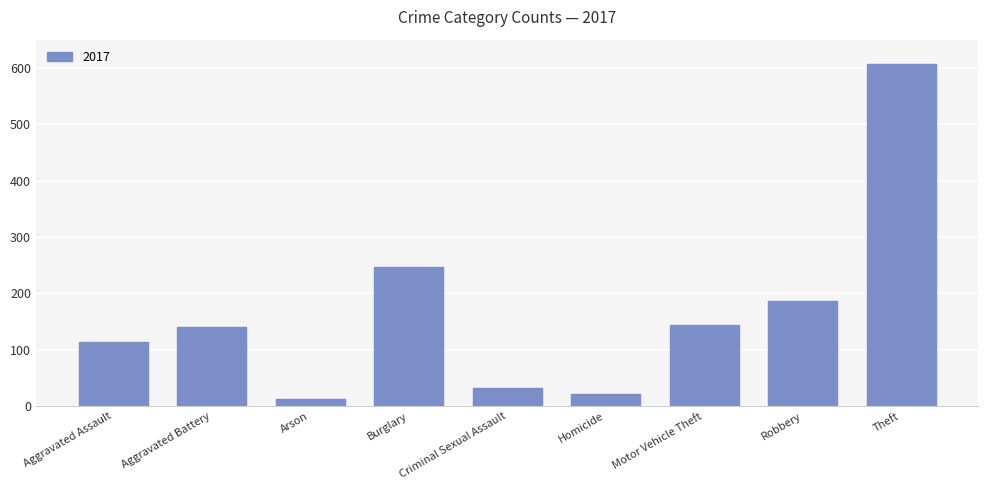

What is the ratio of the value at Homicide to the value at Criminal Sexual Assault?

0.7